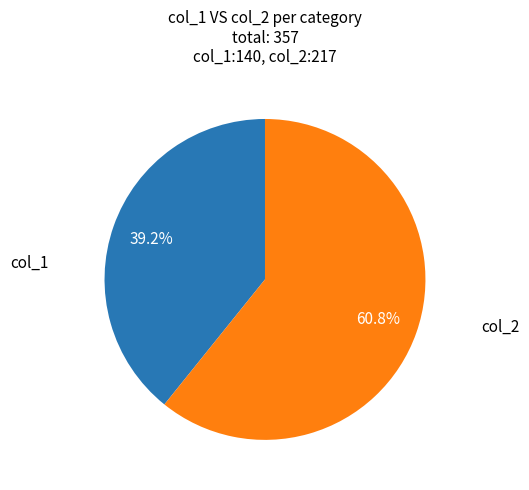

Is there any slice that represents more than half of the pie?

Yes